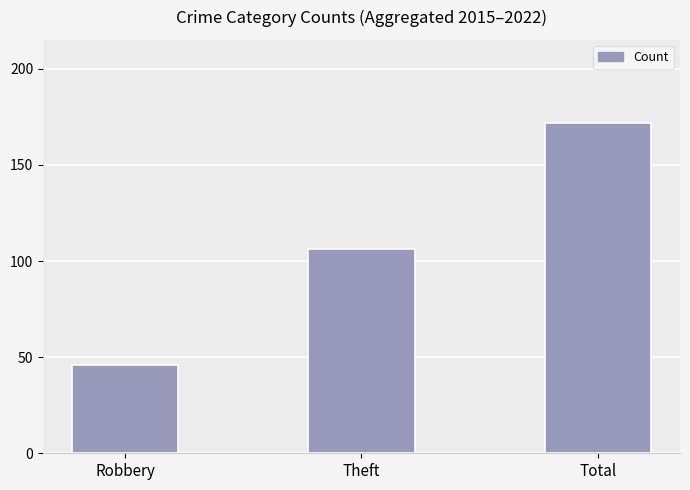

Rank the categories by value from lowest to highest.

Robbery, Theft, Total